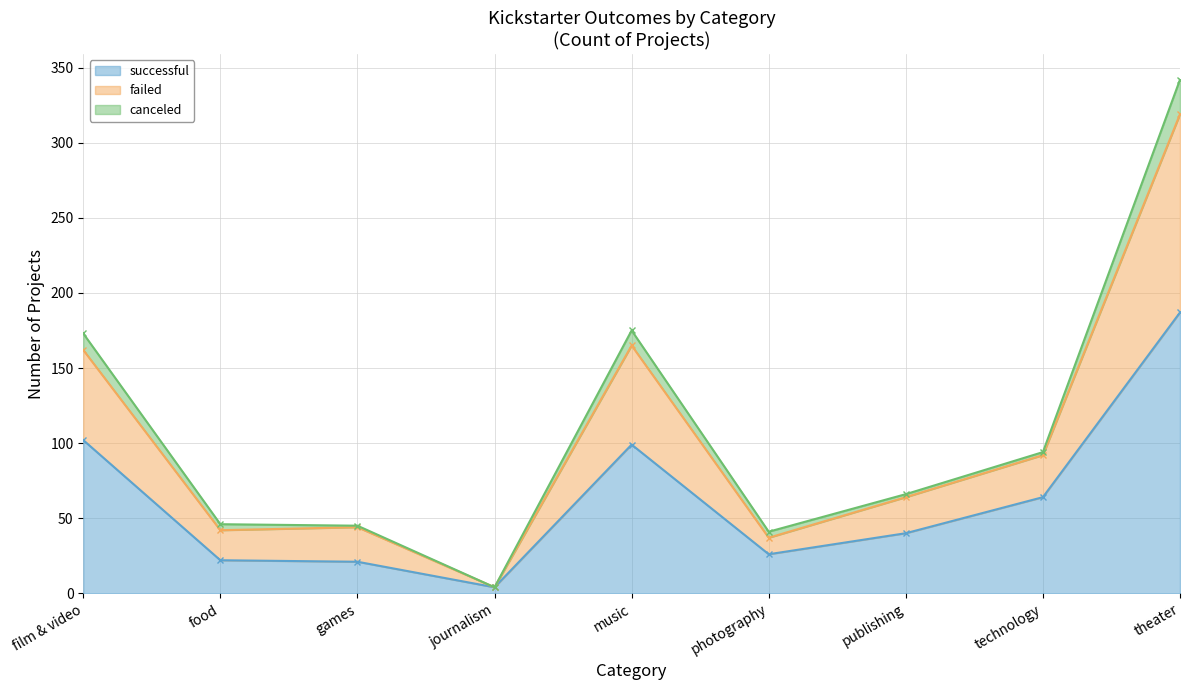

The successful series shows 187 at theater. True or false?

True